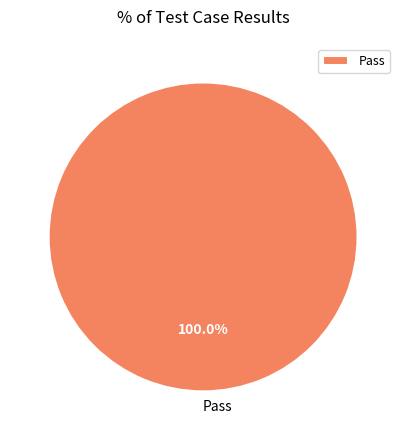

Count the number of slices in the pie.

1